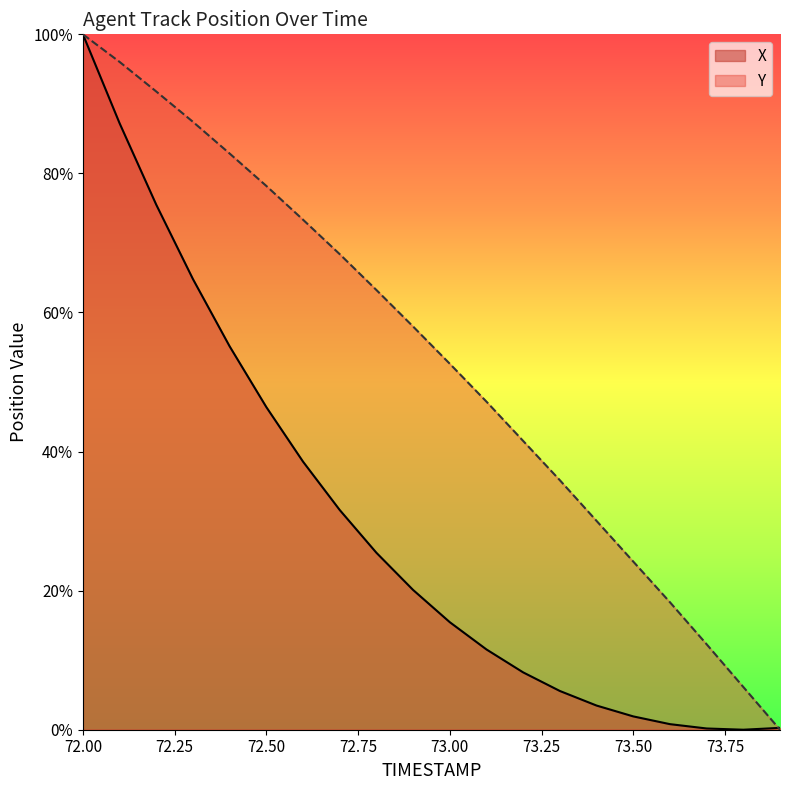

What is the total value across all series at 72.00?

200.0